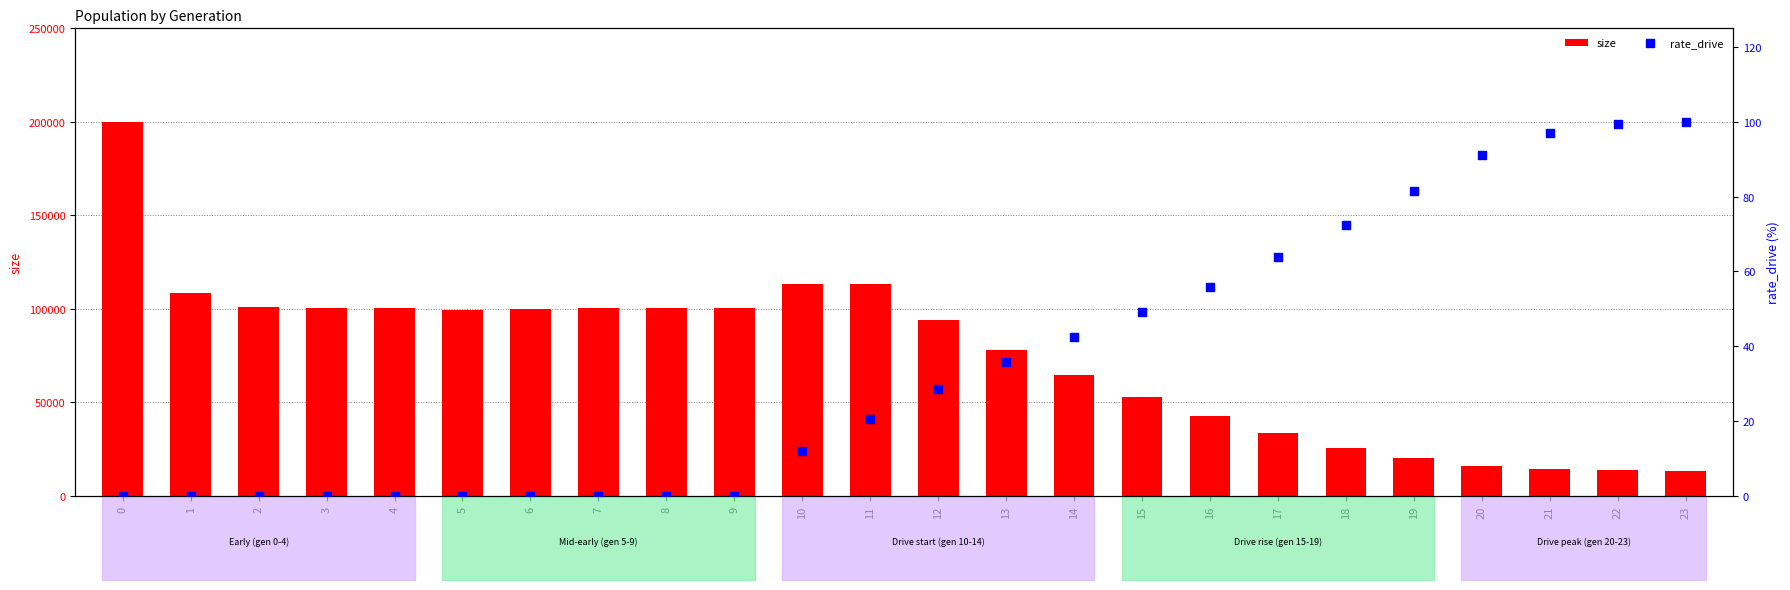

Which series contains the highest Y value?

size